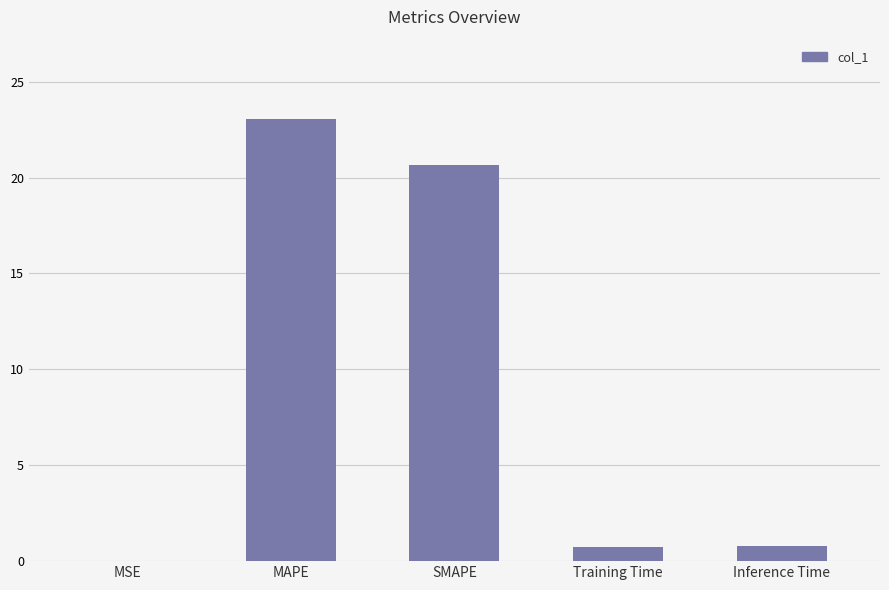

What is the difference between the values at Inference Time and SMAPE?

19.9